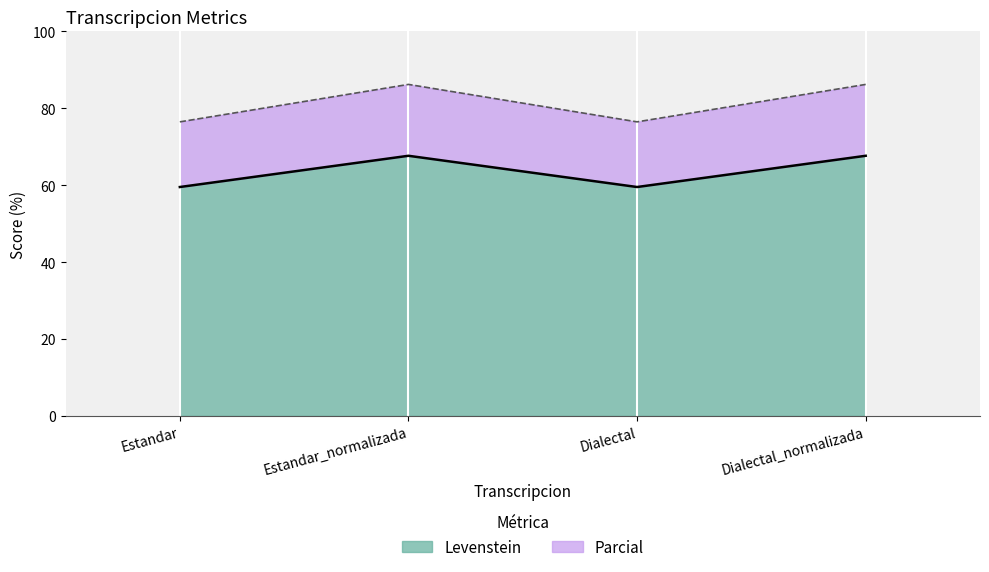

How many lines are shown in the chart?

2